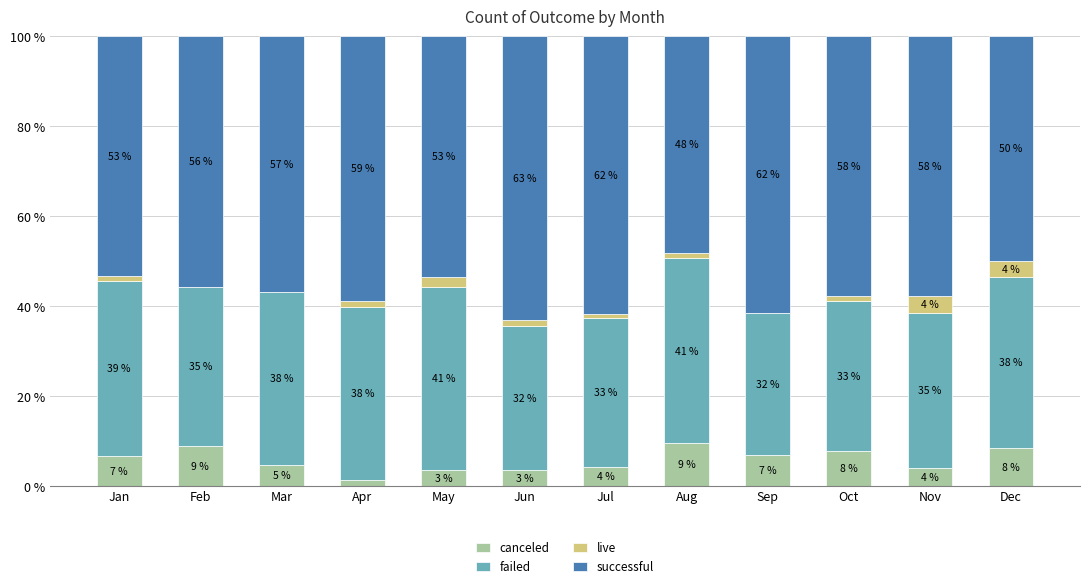

Does the chart contain stacked bars?

Yes